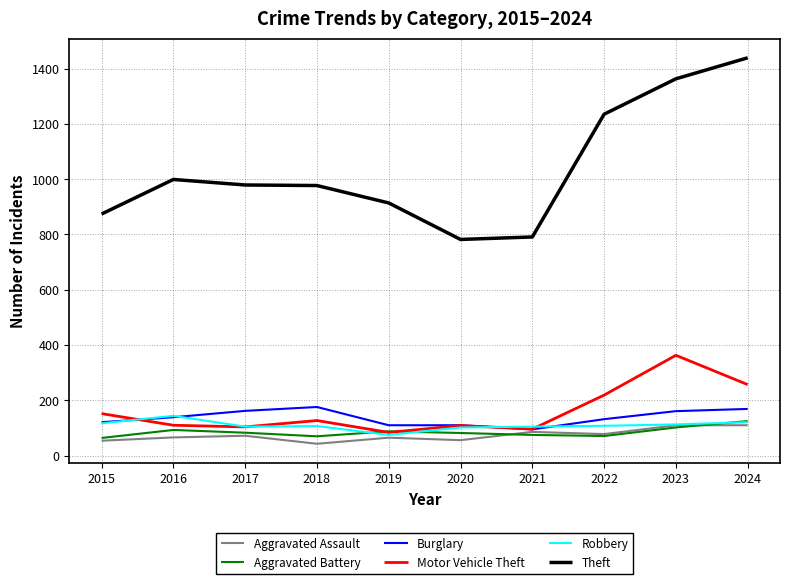

Count the number of categories in the chart.

10